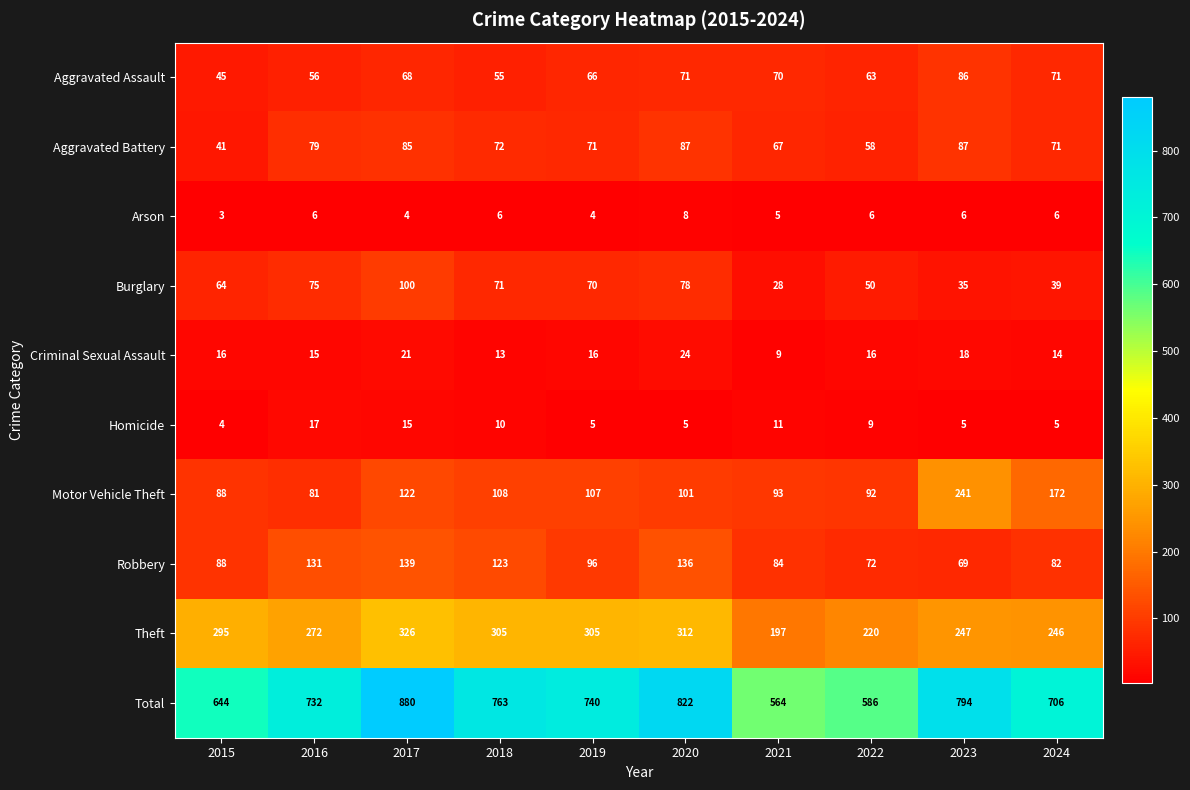

What is the difference between the Aggravated Assault values at 2017 and 2016?

12